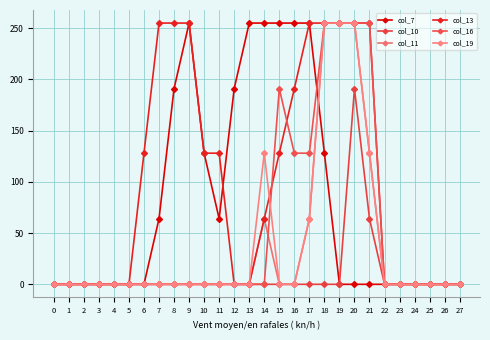

How many lines are shown in the chart?

6